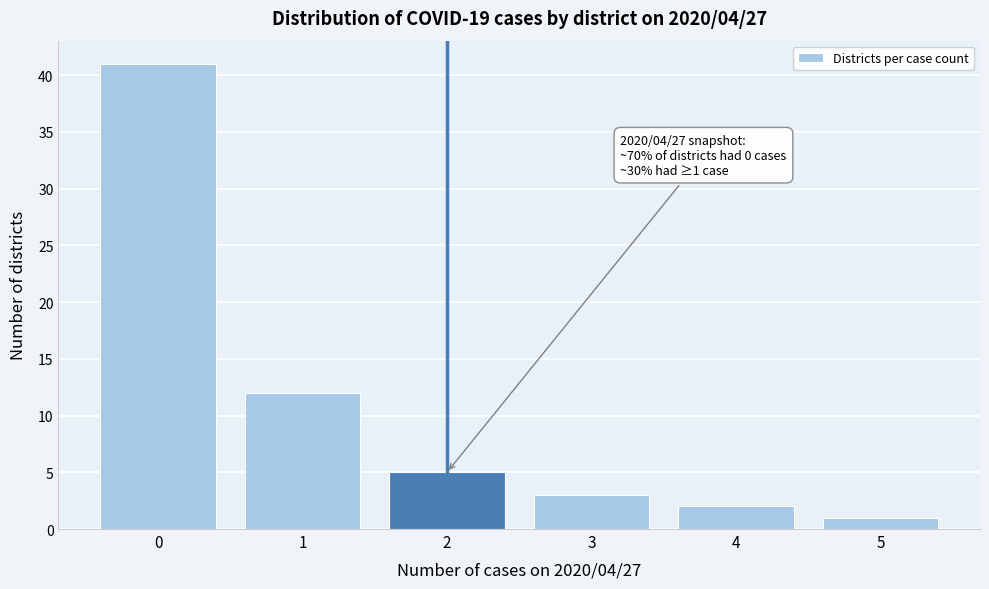

Reading right to left, extract all data points from this chart.

1	2	3	5	12	41